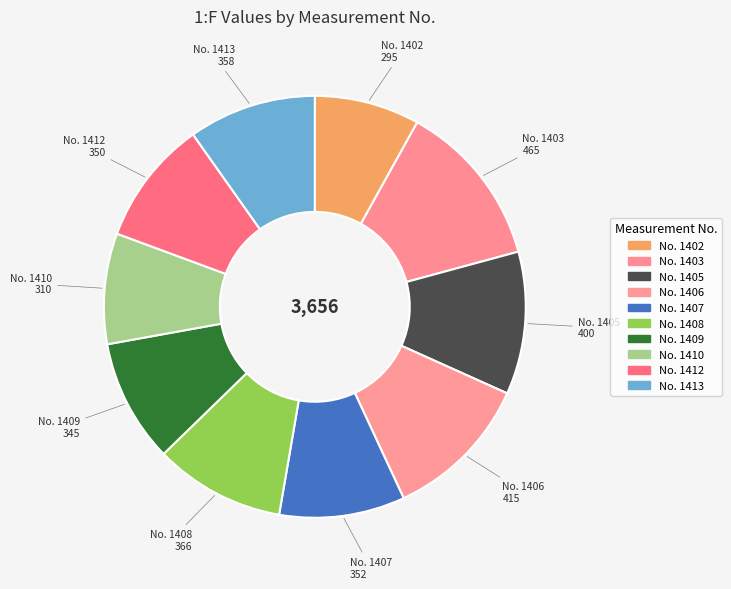

Which category has the biggest portion of the pie?

1403